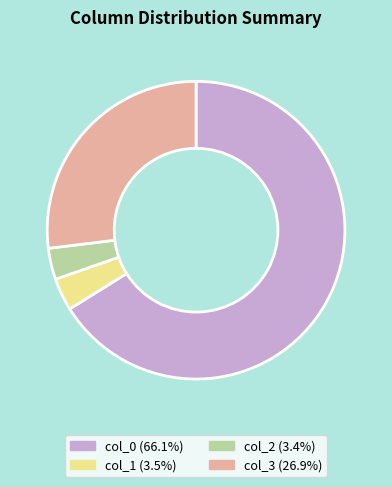

Combined, do col_3 and col_1 account for over 50%?

No